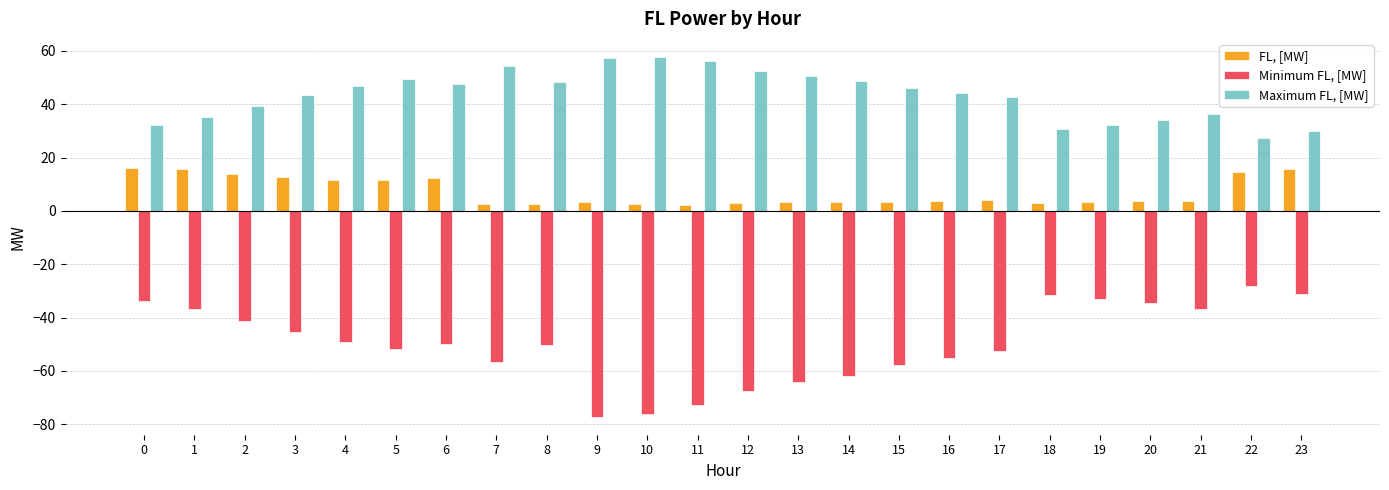

Which series changed the most between 8 and 13?

Minimum FL, [MW]